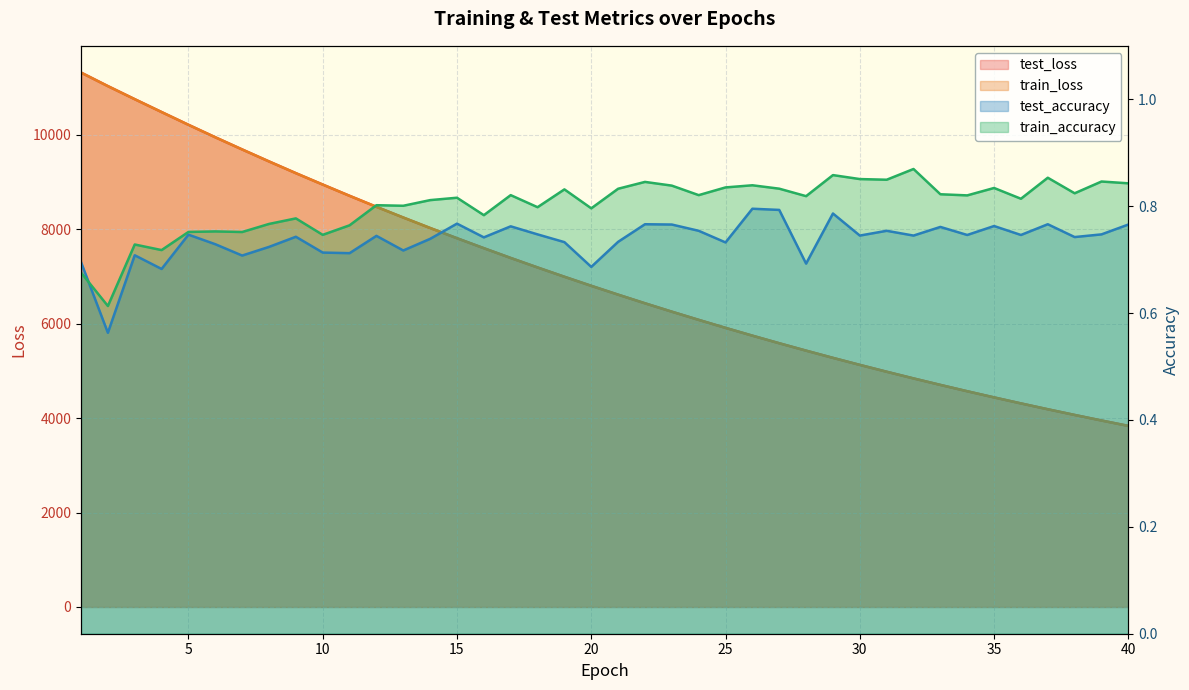

Reading left to right, extract all data points from this chart.

test_loss: 11320.1	11033.4	10756.4	10483.9	10213.8	9949.7	9691.7	9437.9	9189.6	8948.0	8709.5	8476.7	8249.9	8028.0	7811.4	7600.2	7393.3	7192.2	6995.2	6803.4	6616.1	6433.4	6255.5	6082.3	5912.7	5747.7	5586.9	5430.2	5277.2	5128.5	4983.6	4842.0	4704.5	4570.1	4439.8	4312.6	4188.6	4068.2	3950.7	3836.3
train_loss: 11320.3	11033.1	10756.3	10483.8	10213.6	9949.4	9691.3	9437.8	9189.4	8947.5	8709.0	8476.3	8249.3	8027.5	7810.8	7599.8	7392.8	7191.6	6994.6	6802.9	6615.6	6433.0	6255.0	6081.6	5912.1	5747.2	5586.3	5429.6	5276.7	5127.9	4982.9	4841.5	4704.0	4569.9	4439.3	4312.2	4188.2	4067.7	3950.1	3835.8
test_accuracy: 0.7	0.6	0.7	0.7	0.7	0.7	0.7	0.7	0.7	0.7	0.7	0.7	0.7	0.7	0.8	0.7	0.8	0.7	0.7	0.7	0.7	0.8	0.8	0.8	0.7	0.8	0.8	0.7	0.8	0.7	0.8	0.7	0.8	0.7	0.8	0.7	0.8	0.7	0.7	0.8
train_accuracy: 0.7	0.6	0.7	0.7	0.8	0.8	0.8	0.8	0.8	0.7	0.8	0.8	0.8	0.8	0.8	0.8	0.8	0.8	0.8	0.8	0.8	0.8	0.8	0.8	0.8	0.8	0.8	0.8	0.9	0.9	0.8	0.9	0.8	0.8	0.8	0.8	0.9	0.8	0.8	0.8